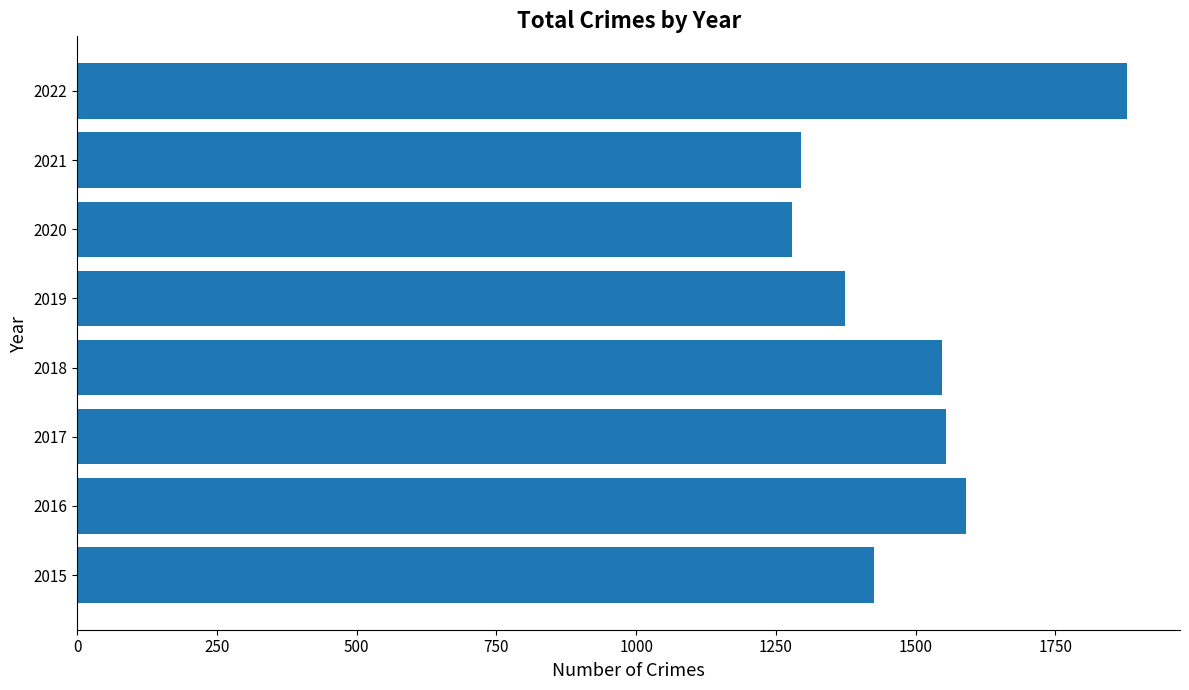

The chart shows a value of 603 at 2021. True or false?

False